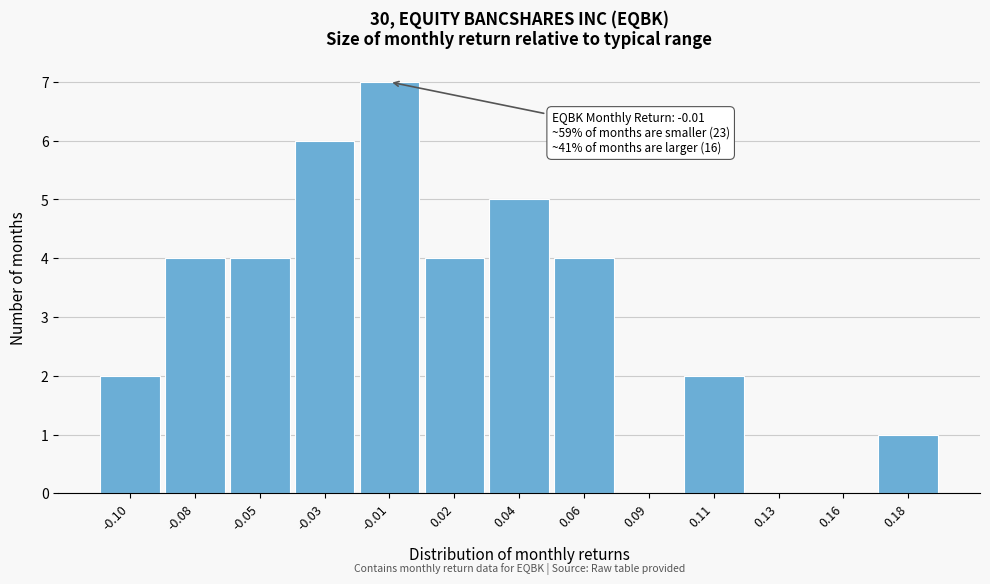

Reading left to right, list all the values displayed in this chart.

-0.10=2	-0.08=4	-0.05=4	-0.03=6	-0.01=7	0.02=4	0.04=5	0.06=4	0.09=0	0.11=2	0.13=0	0.16=0	0.18=1